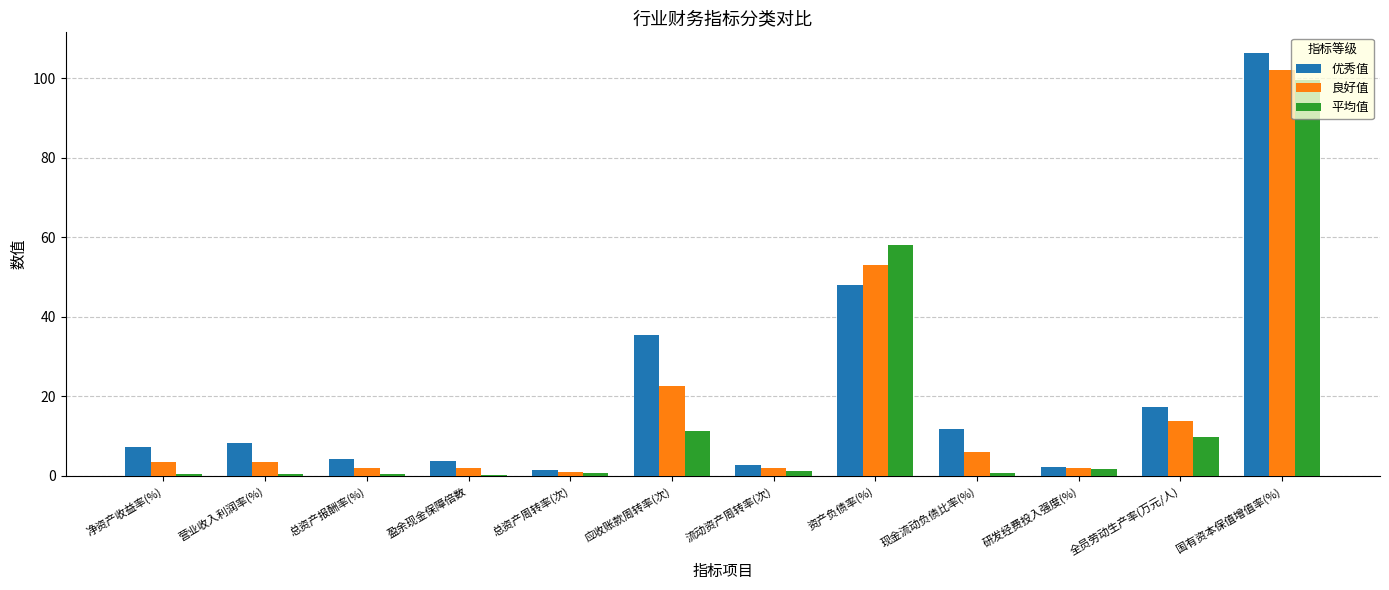

What value does the 优秀值 series have at 总资产报酬率(%)?

4.2